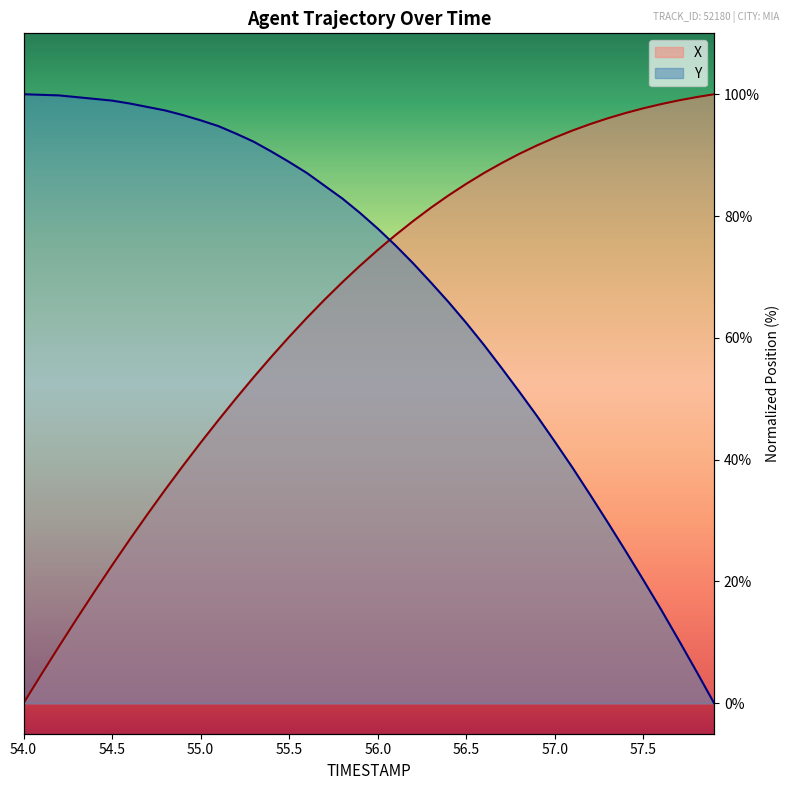

What is the average value of the Y series?

68.4